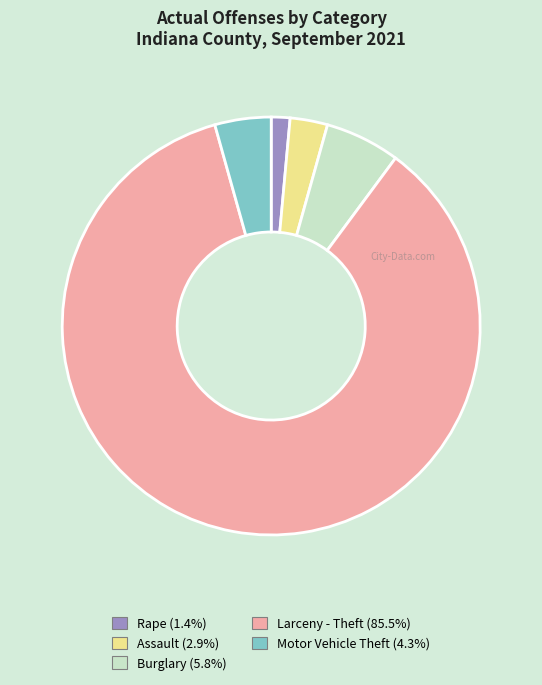

Does Rape account for over 50% of the chart?

No